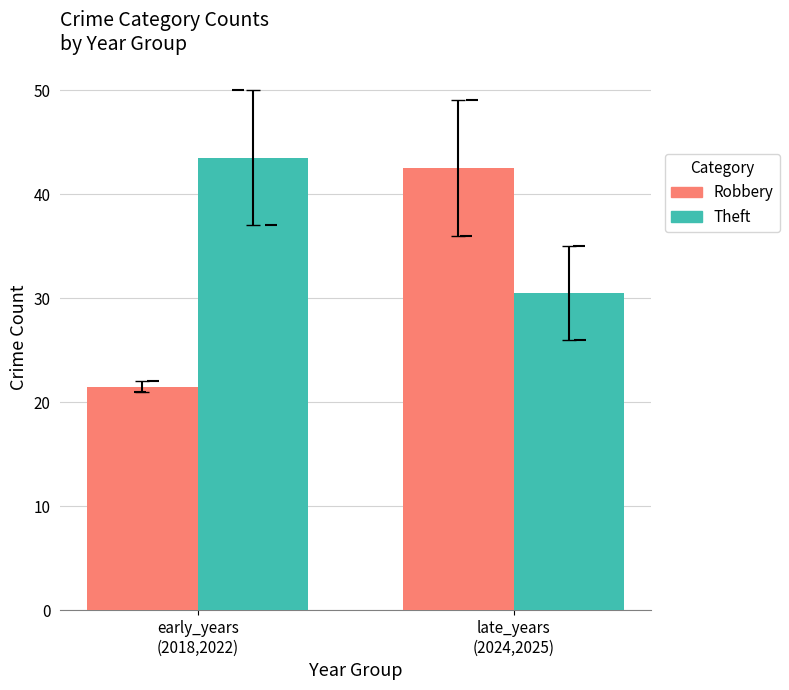

The Robbery series shows 4.3 at early_years
(2018,2022). True or false?

False